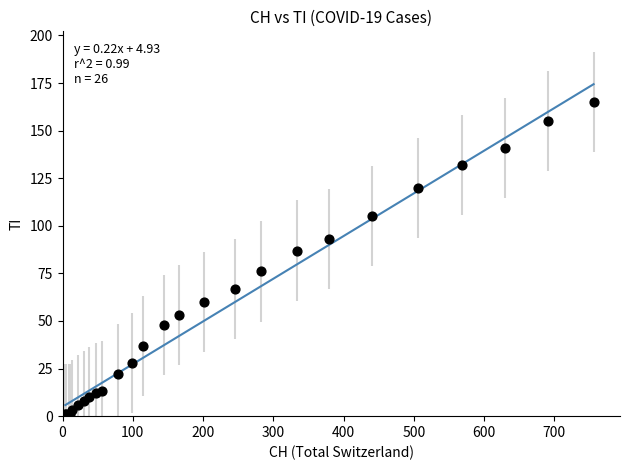

What Y value in the scatter plot is closest to 83?

87